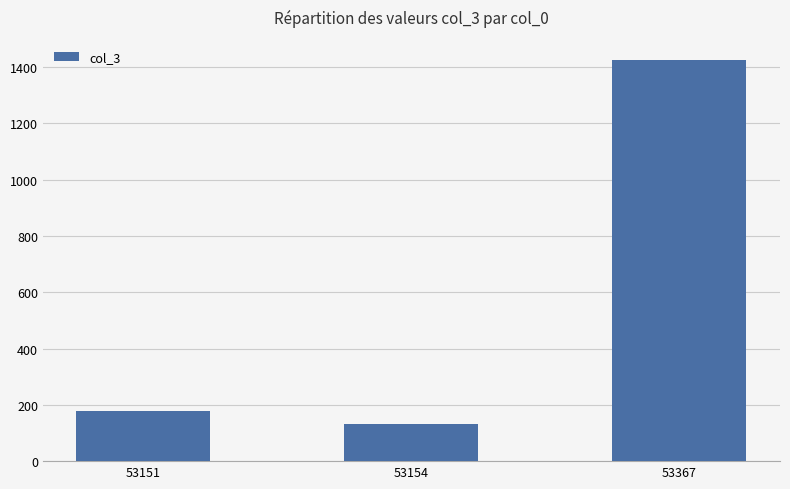

Which category has the highest value across all series?

53367